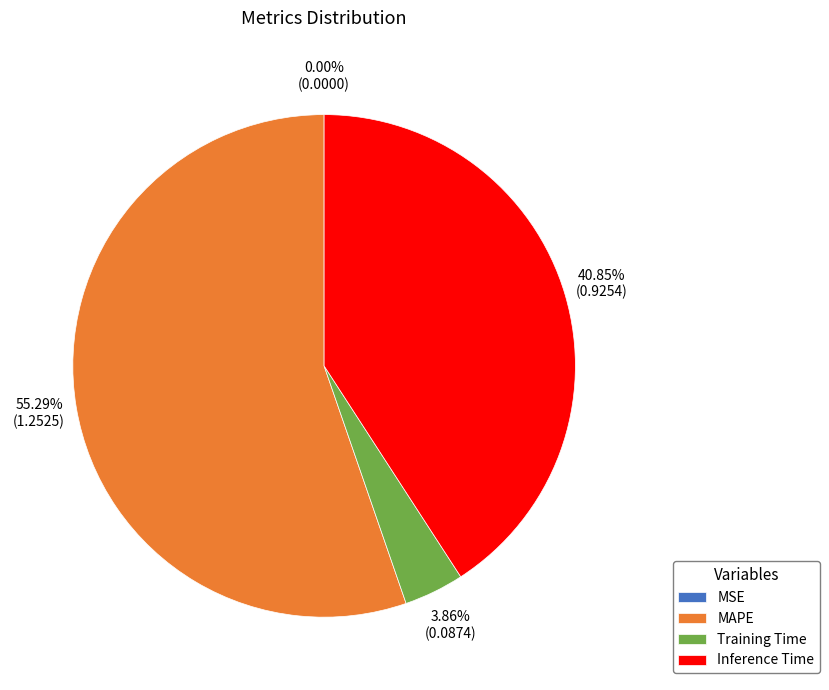

Combined, do MAPE and Training Time account for over 50%?

Yes